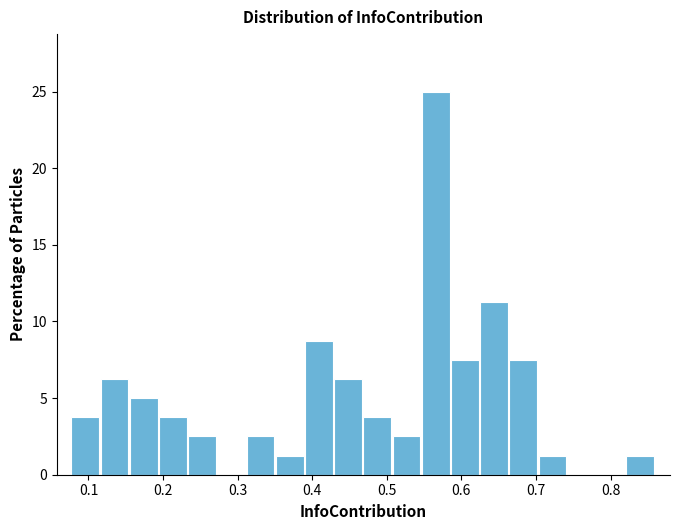

Around what value on the x-axis is the tallest bar? Give the approximate position of its centre, as read against the axis.

0.57